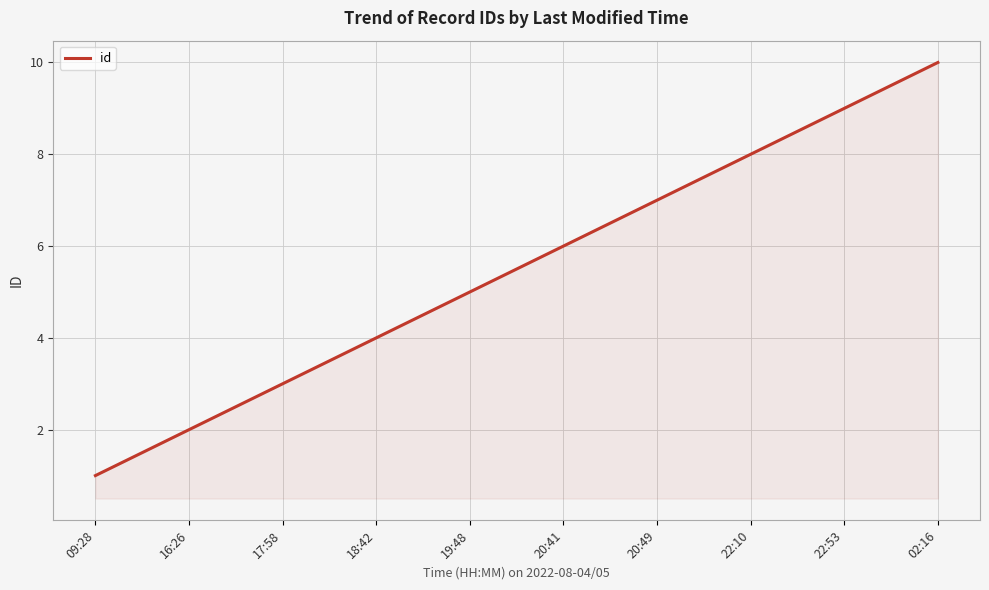

How many categories are shown in the chart?

10